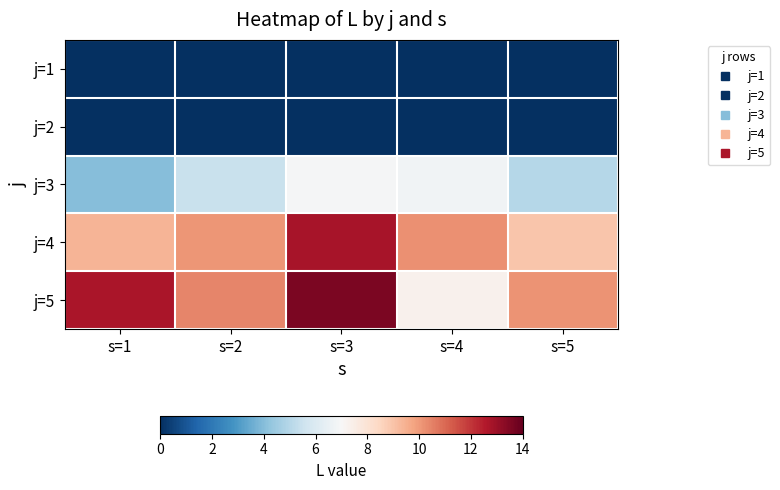

What is the difference between the highest and lowest values at s=4?

10.2